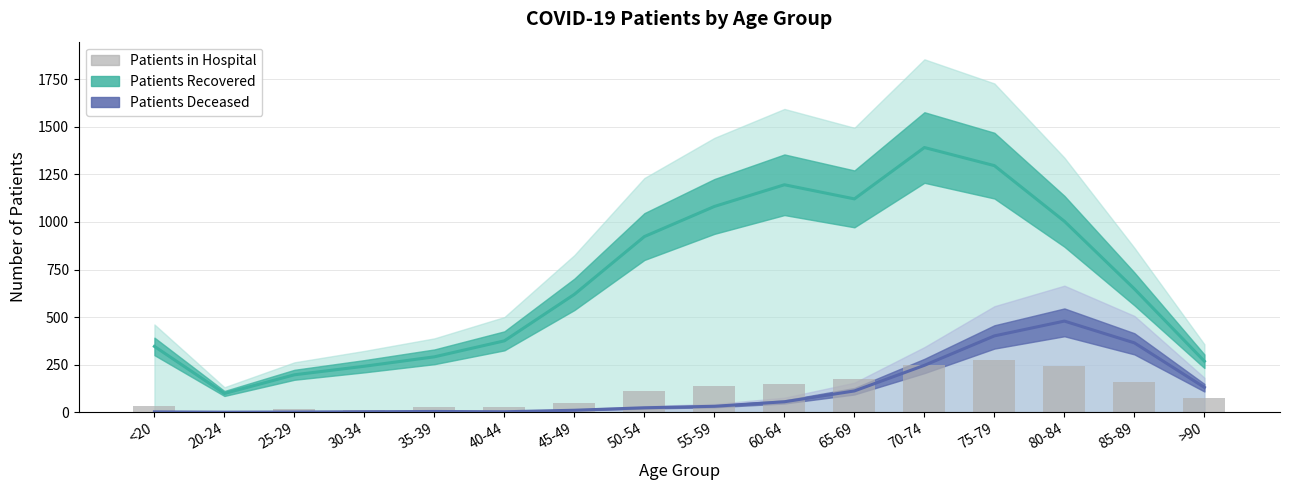

How many values are below 112?

8